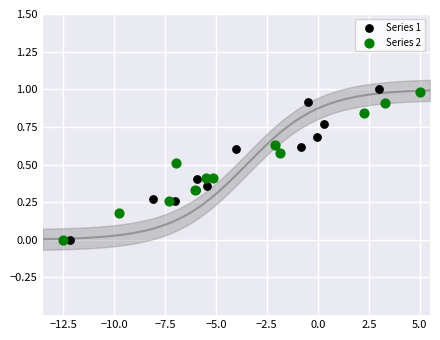

Which series has the largest Y range (max minus min)?

Series 1